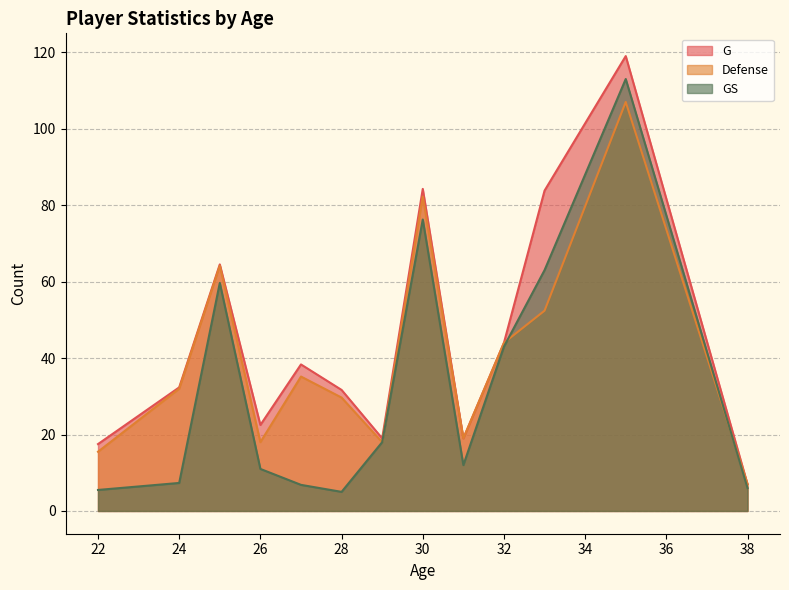

True or false: Defense and G cross at least once.

False